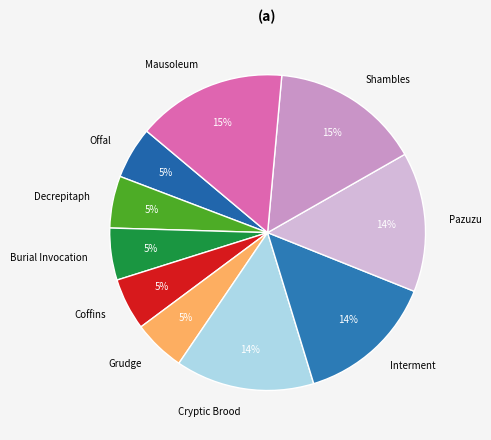

To the nearest percent, what is the difference between the Mausoleum and Offal slice percentages?

10%